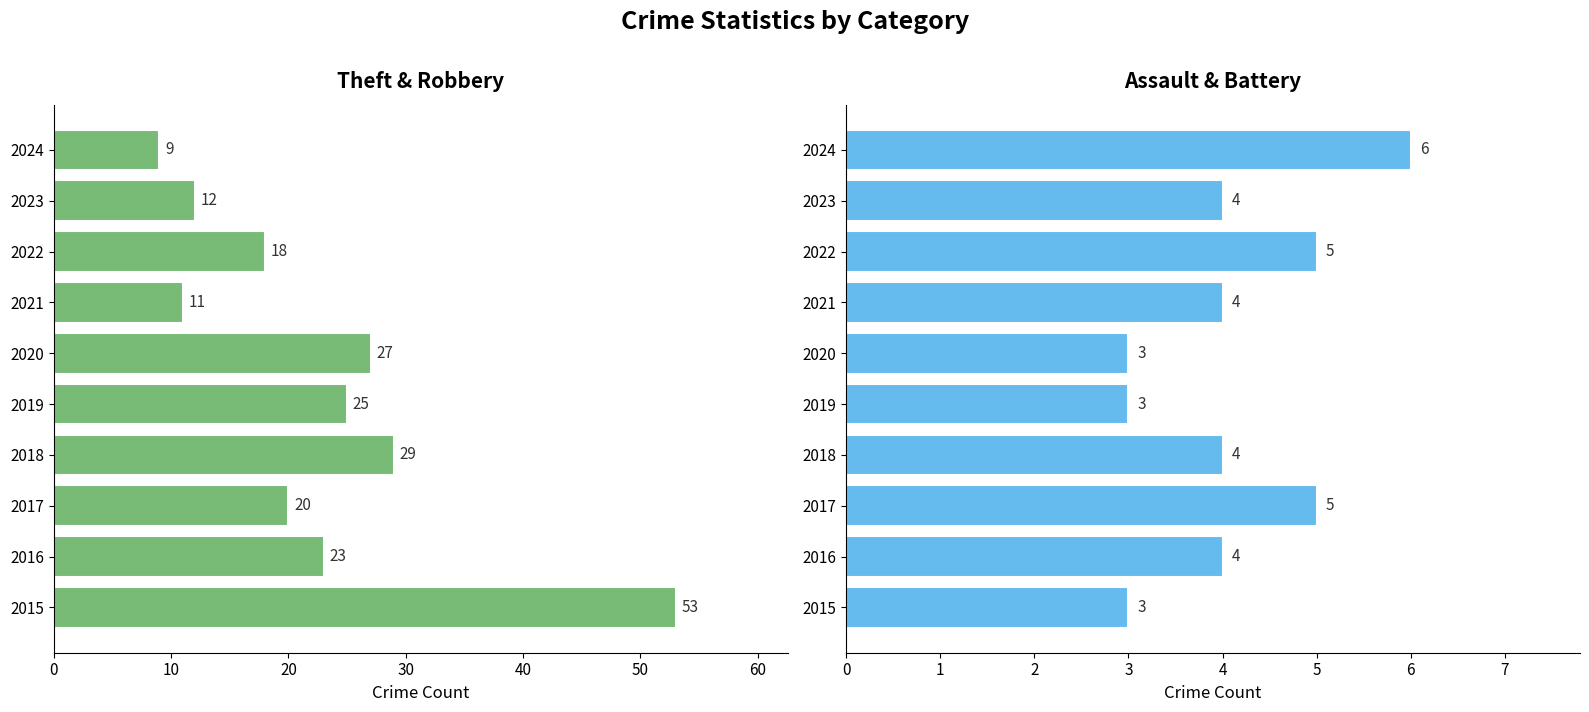

Rank the series by their maximum value, from highest to lowest.

Theft + Robbery, Aggravated Assault + Battery